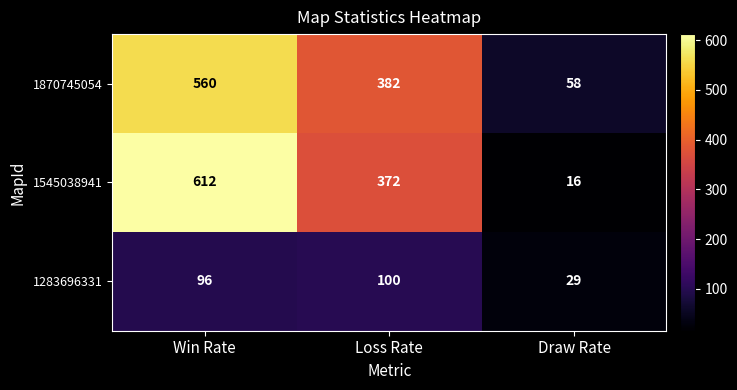

The 1283696331 series shows 100 at Loss Rate. True or false?

True